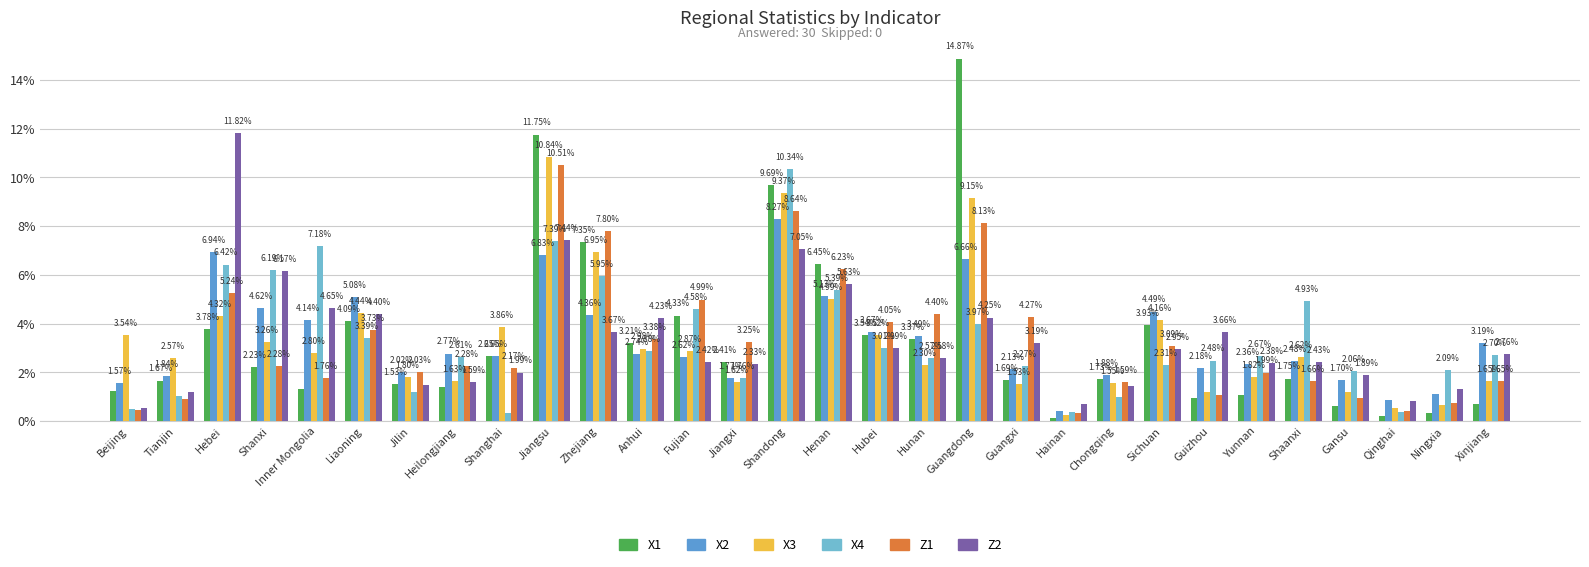

The value of Z1 at Liaoning is 2.4. True or false?

False